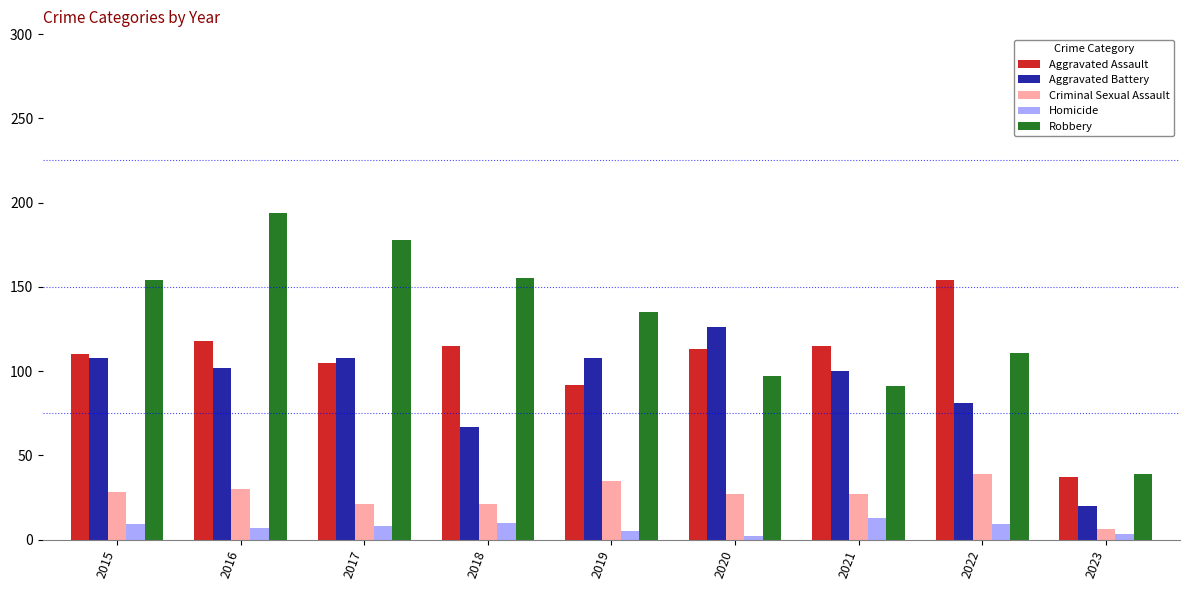

Which series has the largest range (max minus min)?

Robbery